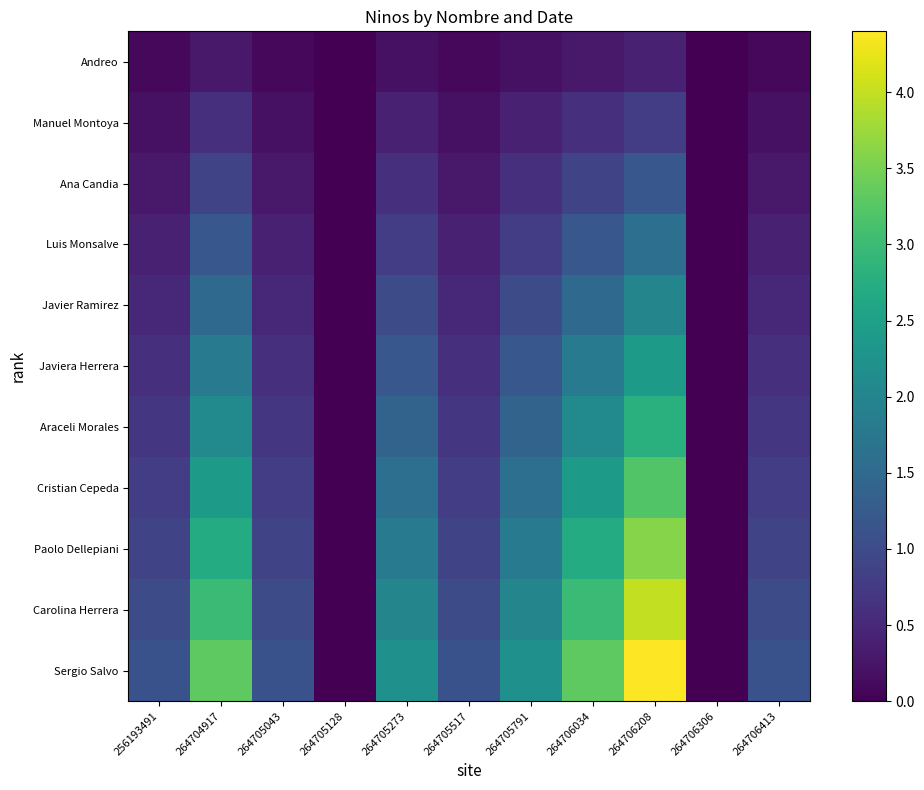

Between 264705128 and 264706306, which series saw the biggest shift?

Andreo